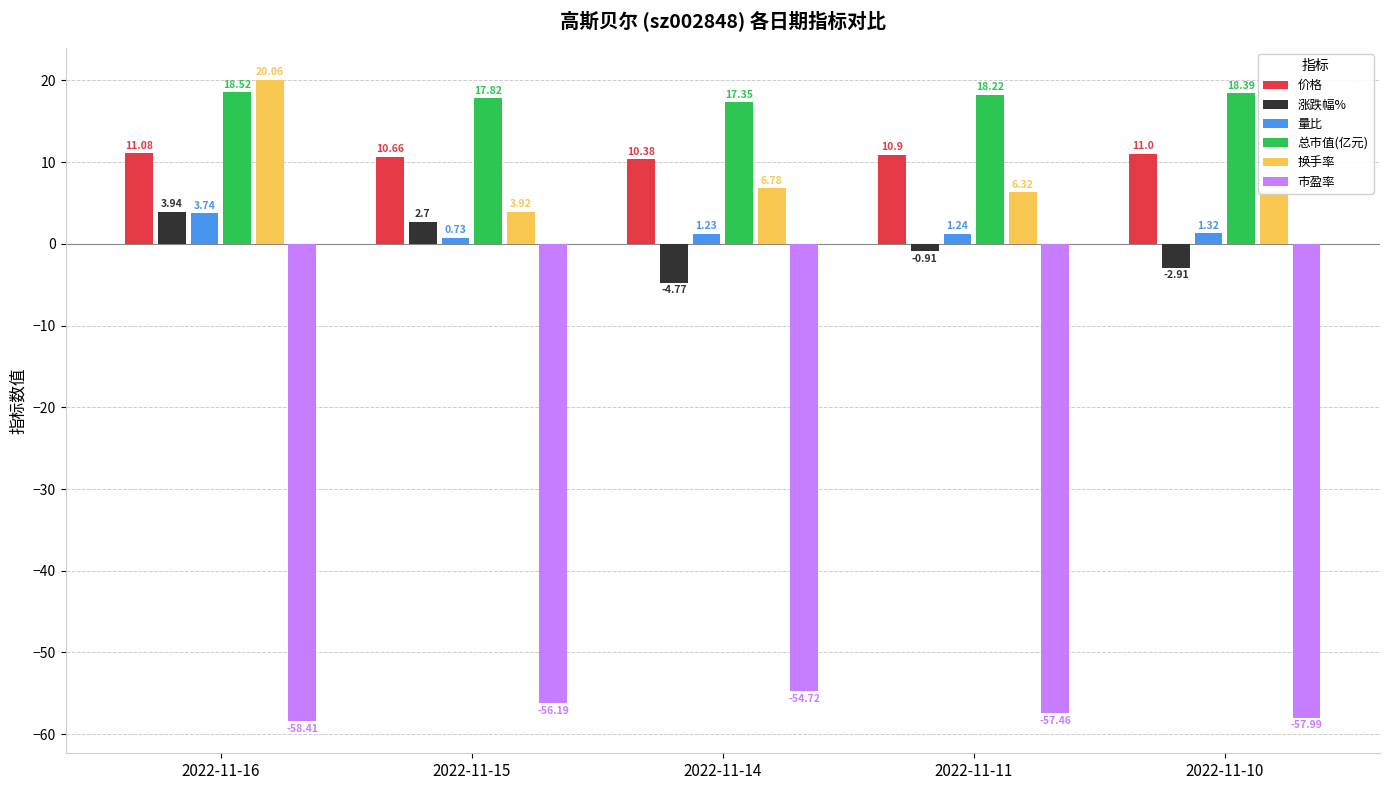

Is the value of 市盈率 at 2022-11-15 greater than the value of 量比 at 2022-11-14?

No